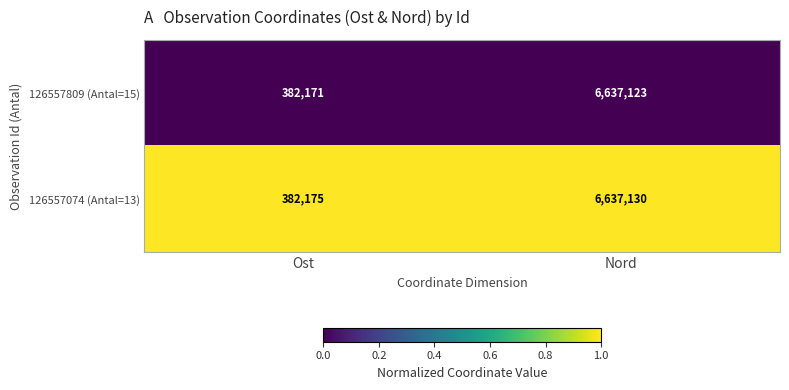

What is the greatest value displayed?

6637130